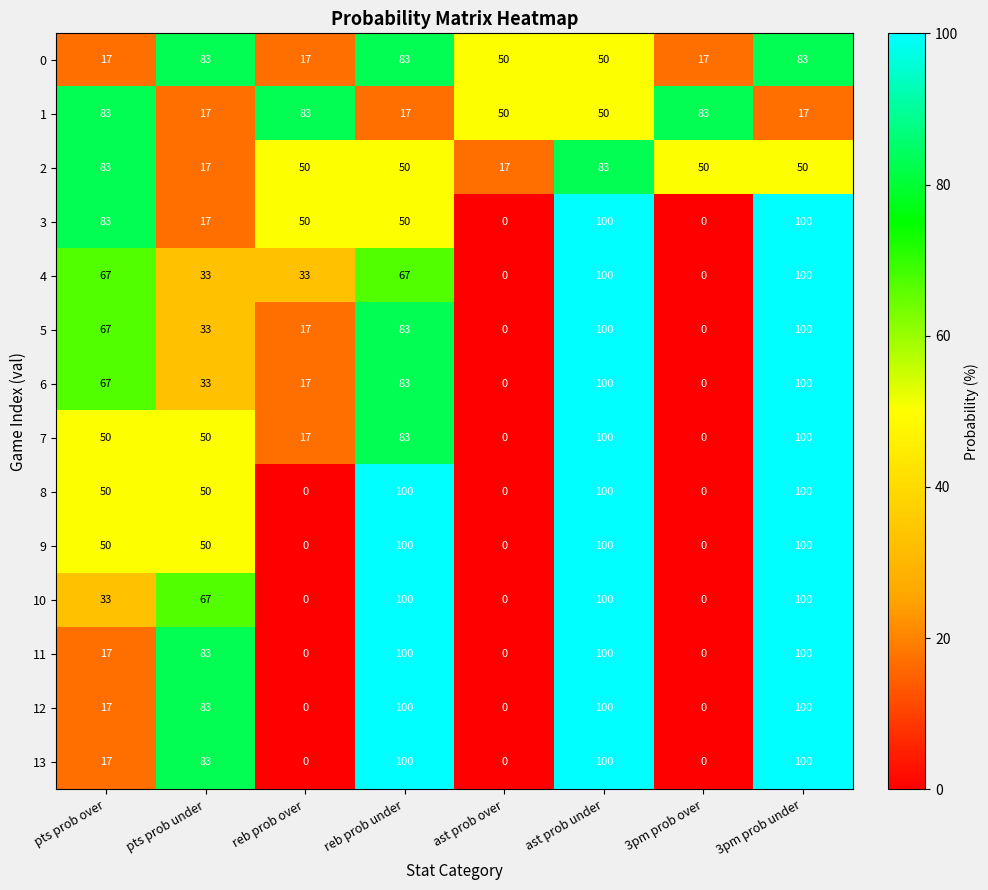

How many data points does each series have?

8